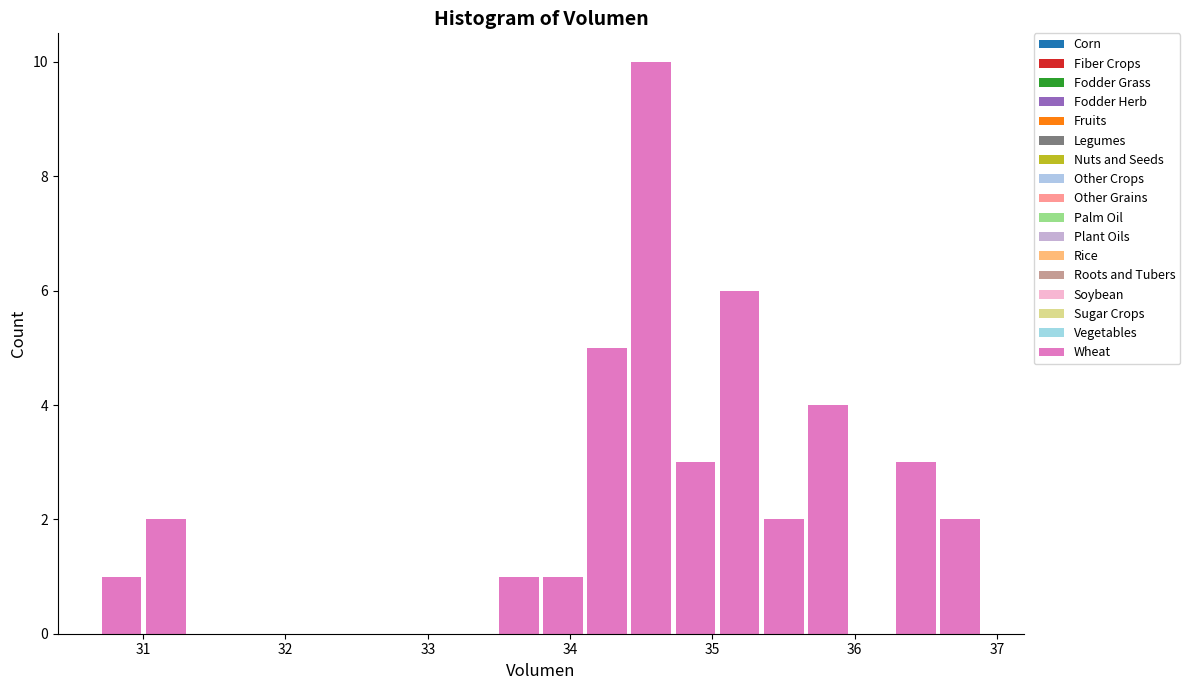

Read against the x-axis, roughly where is the centre of the tallest bar?

34.6